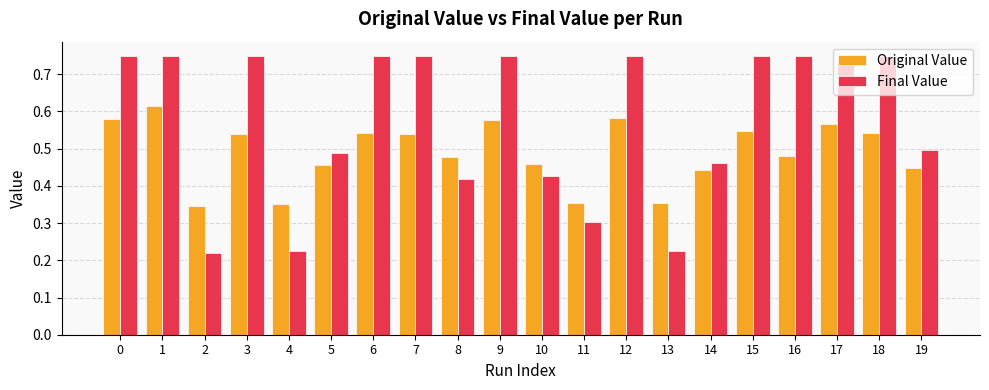

What is the sum of the Original Value values at 7 and 1?

1.2